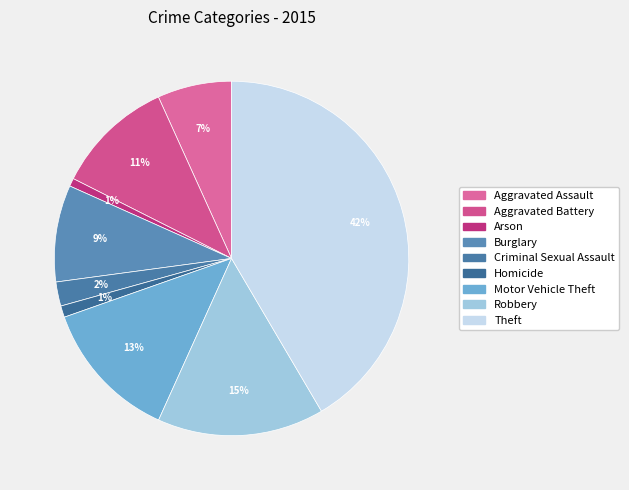

To the nearest percent, what is the average slice percentage?

11%